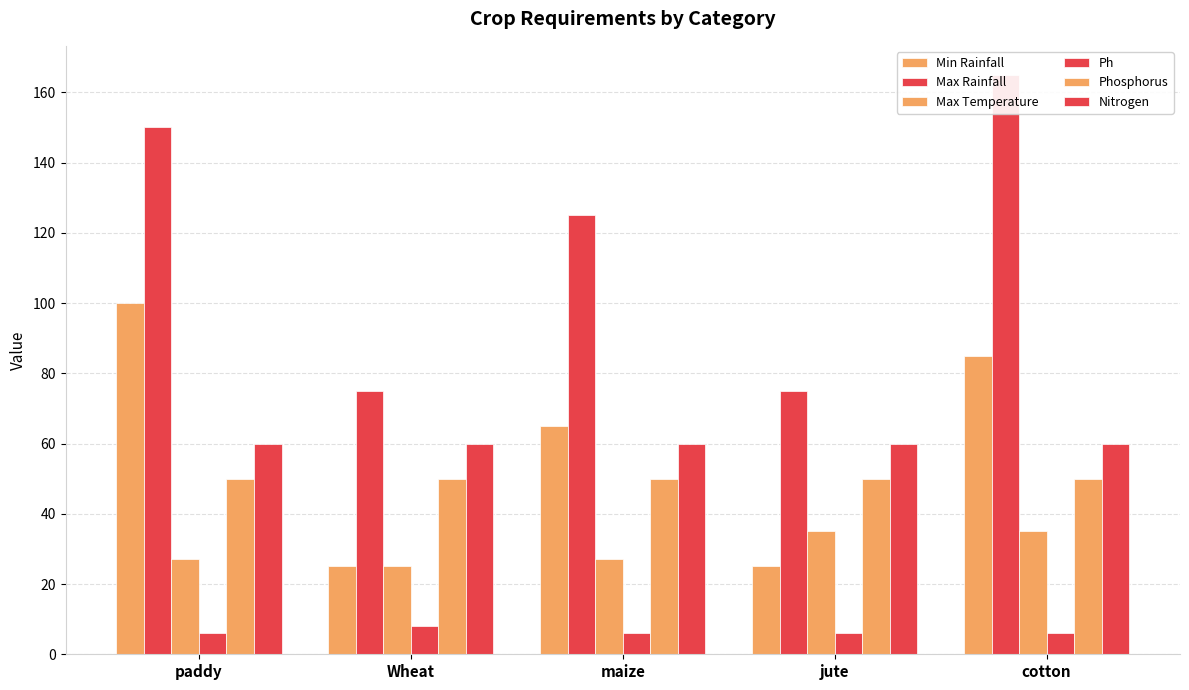

Is it true that Ph equals 3 at jute?

False